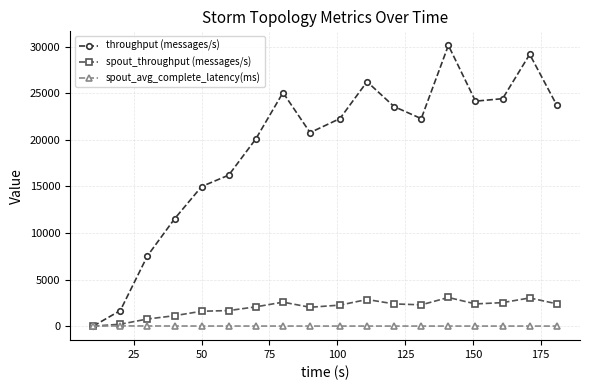

True or false: throughput (messages/s) has more than 0 points higher than both neighbors.

True